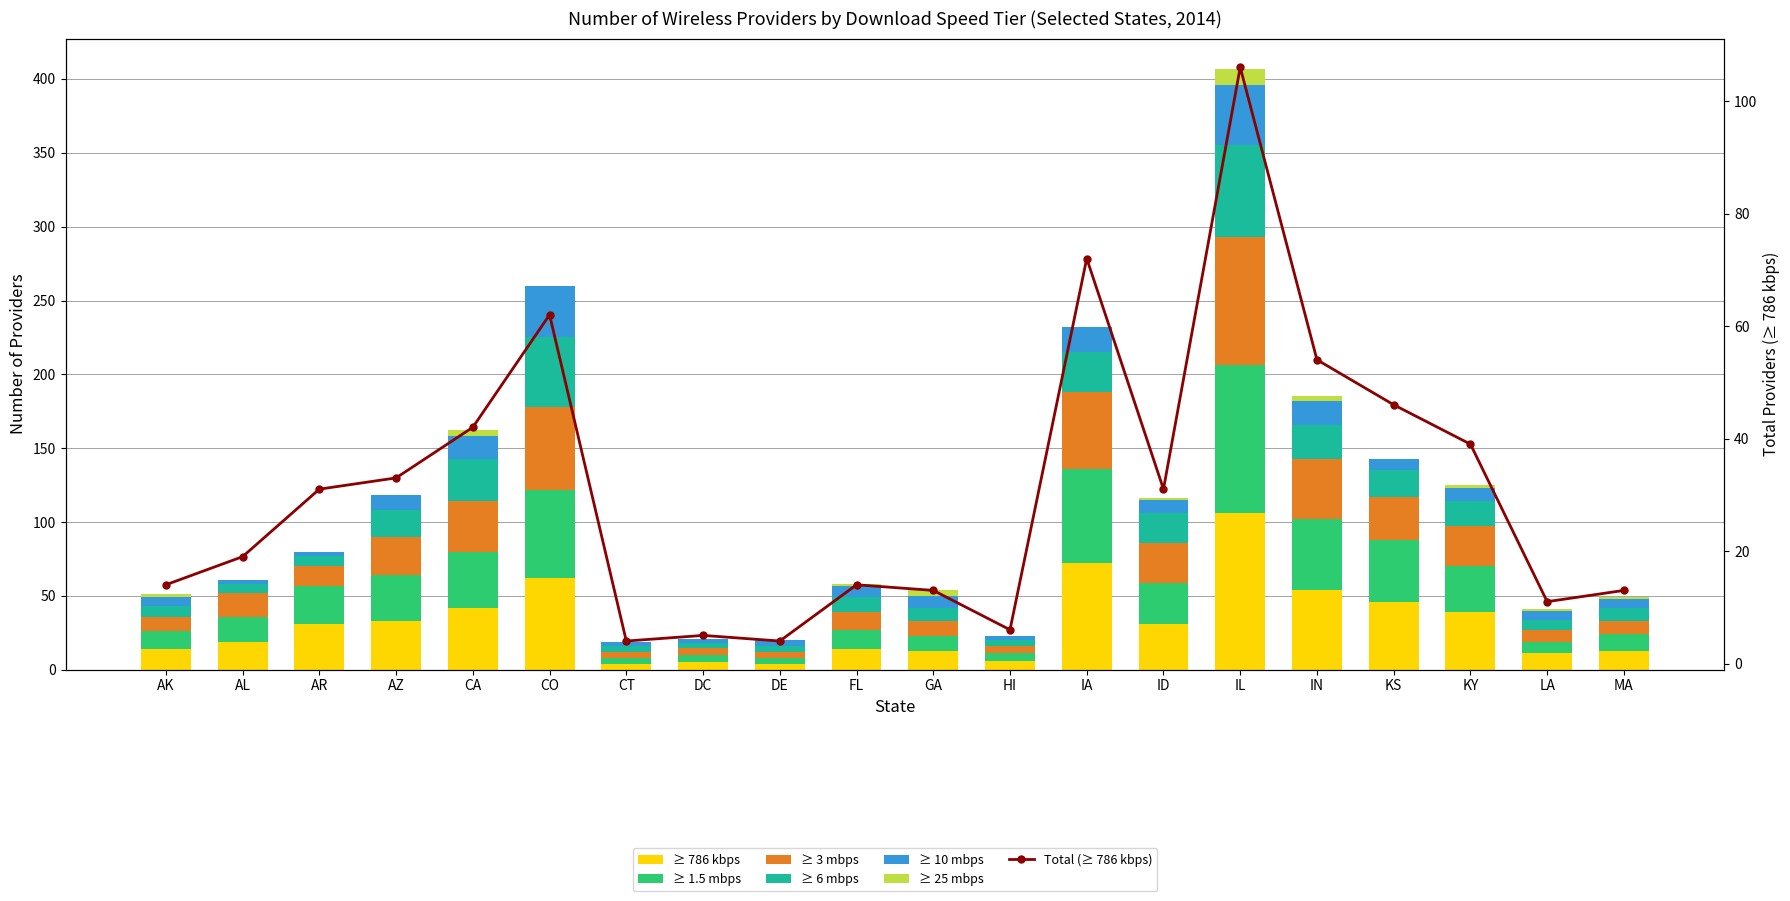

Reading left to right, extract all data points from this chart.

≥ 786 kbps: AK=14	AL=19	AR=31	AZ=33	CA=42	CO=62	CT=4	DC=5	DE=4	FL=14	GA=13	HI=6	IA=72	ID=31	IL=106	IN=54	KS=46	KY=39	LA=11	MA=13
≥ 1.5 mbps: AK=12	AL=17	AR=26	AZ=31	CA=38	CO=60	CT=4	DC=5	DE=4	FL=13	GA=10	HI=5	IA=64	ID=28	IL=100	IN=48	KS=42	KY=31	LA=8	MA=11
≥ 3 mbps: AK=10	AL=16	AR=13	AZ=26	CA=34	CO=56	CT=4	DC=5	DE=4	FL=12	GA=10	HI=5	IA=52	ID=27	IL=87	IN=41	KS=29	KY=27	LA=8	MA=9
≥ 6 mbps: AK=7	AL=6	AR=7	AZ=18	CA=29	CO=47	CT=4	DC=3	DE=4	FL=10	GA=9	HI=4	IA=27	ID=20	IL=62	IN=23	KS=18	KY=17	LA=7	MA=9
≥ 10 mbps: AK=6	AL=3	AR=3	AZ=10	CA=15	CO=35	CT=3	DC=3	DE=4	FL=8	GA=8	HI=3	IA=17	ID=9	IL=41	IN=16	KS=8	KY=9	LA=6	MA=6
≥ 25 mbps: AK=2	AL=0	AR=0	AZ=0	CA=4	CO=0	CT=0	DC=0	DE=0	FL=1	GA=4	HI=0	IA=0	ID=1	IL=11	IN=3	KS=0	KY=2	LA=1	MA=1